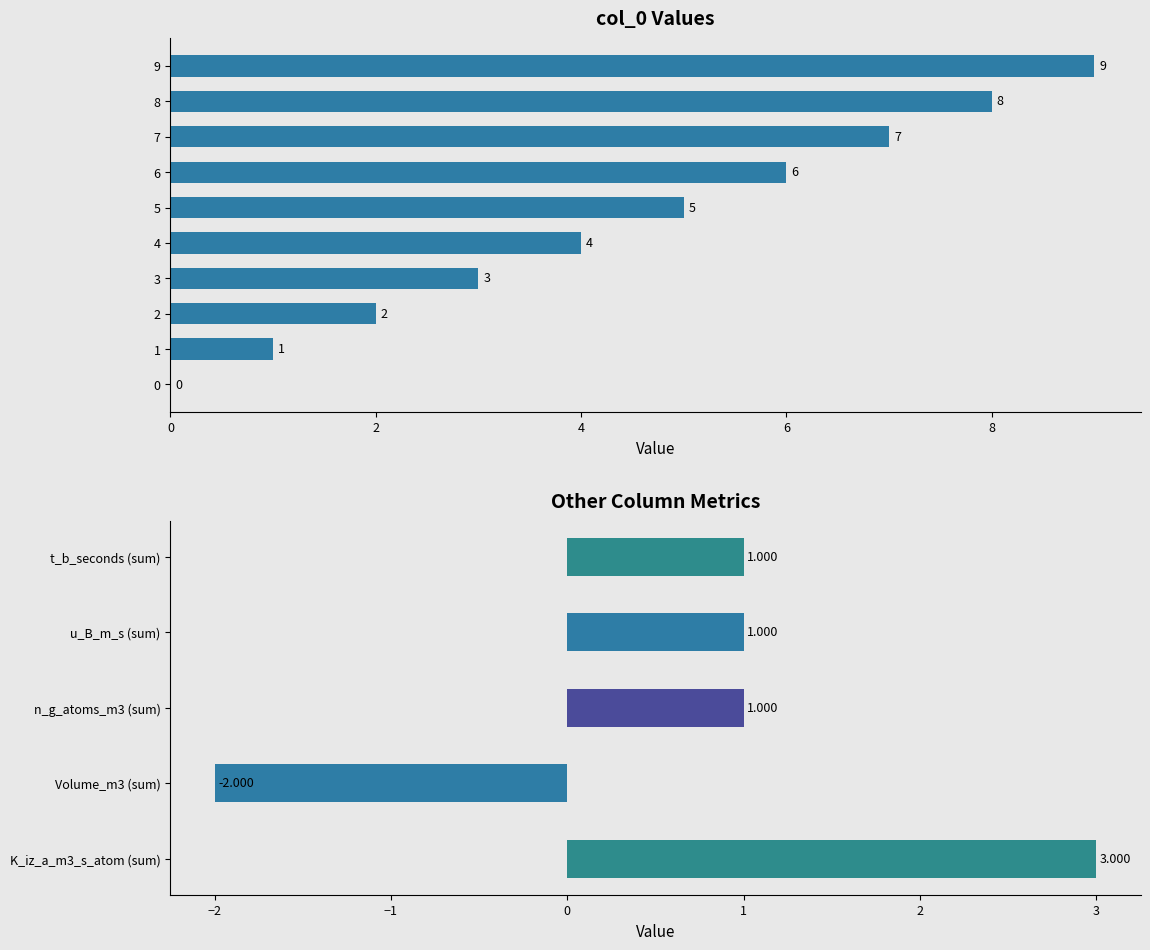

Which label corresponds to the largest value in the chart?

9